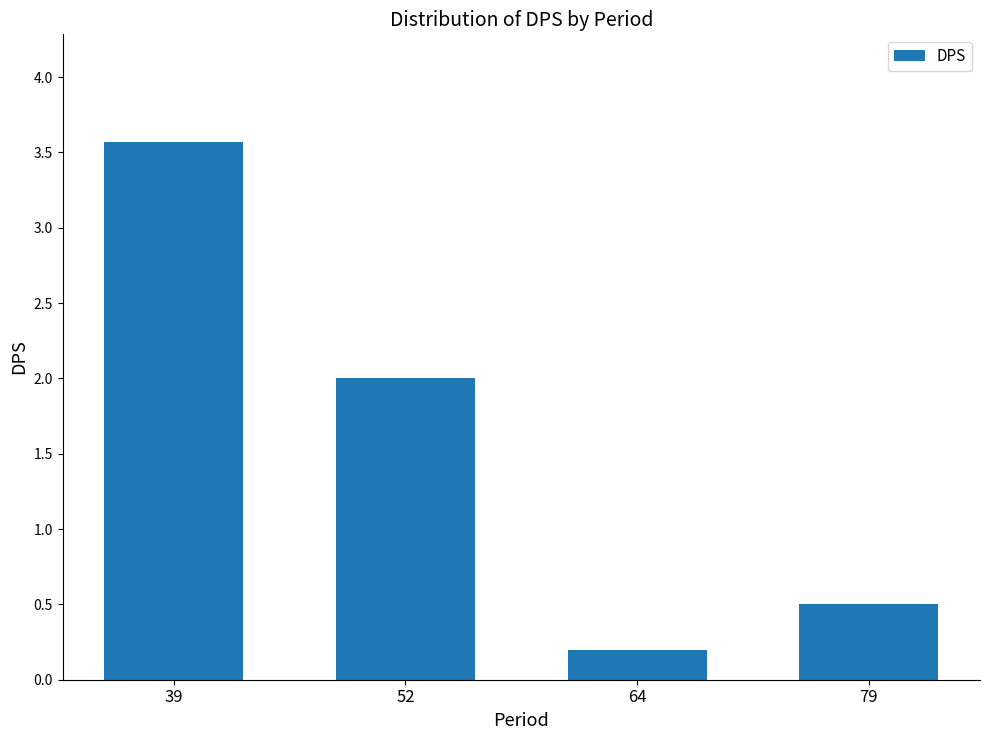

Reading left to right, transcribe all the data shown in this chart.

3.6	2.0	0.2	0.5